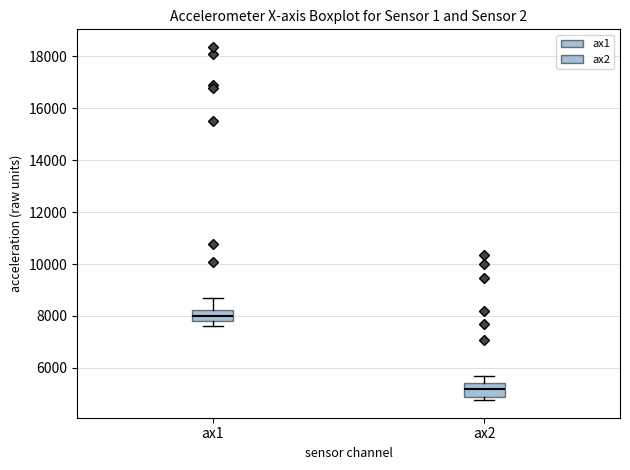

Reading left to right, transcribe this box plot: for each box, give where its median line is, the range the box spans, and where its two whiskers end, as read against the y-axis. The values are not printed on the chart, so give them approximately, as read against the axis.

ax1: median 8000, box 7800 to 8200, whiskers 7600 to 8600
ax2: median 5200, box 4800 to 5400, whiskers 4800 (just below the box's lower edge) to 5800